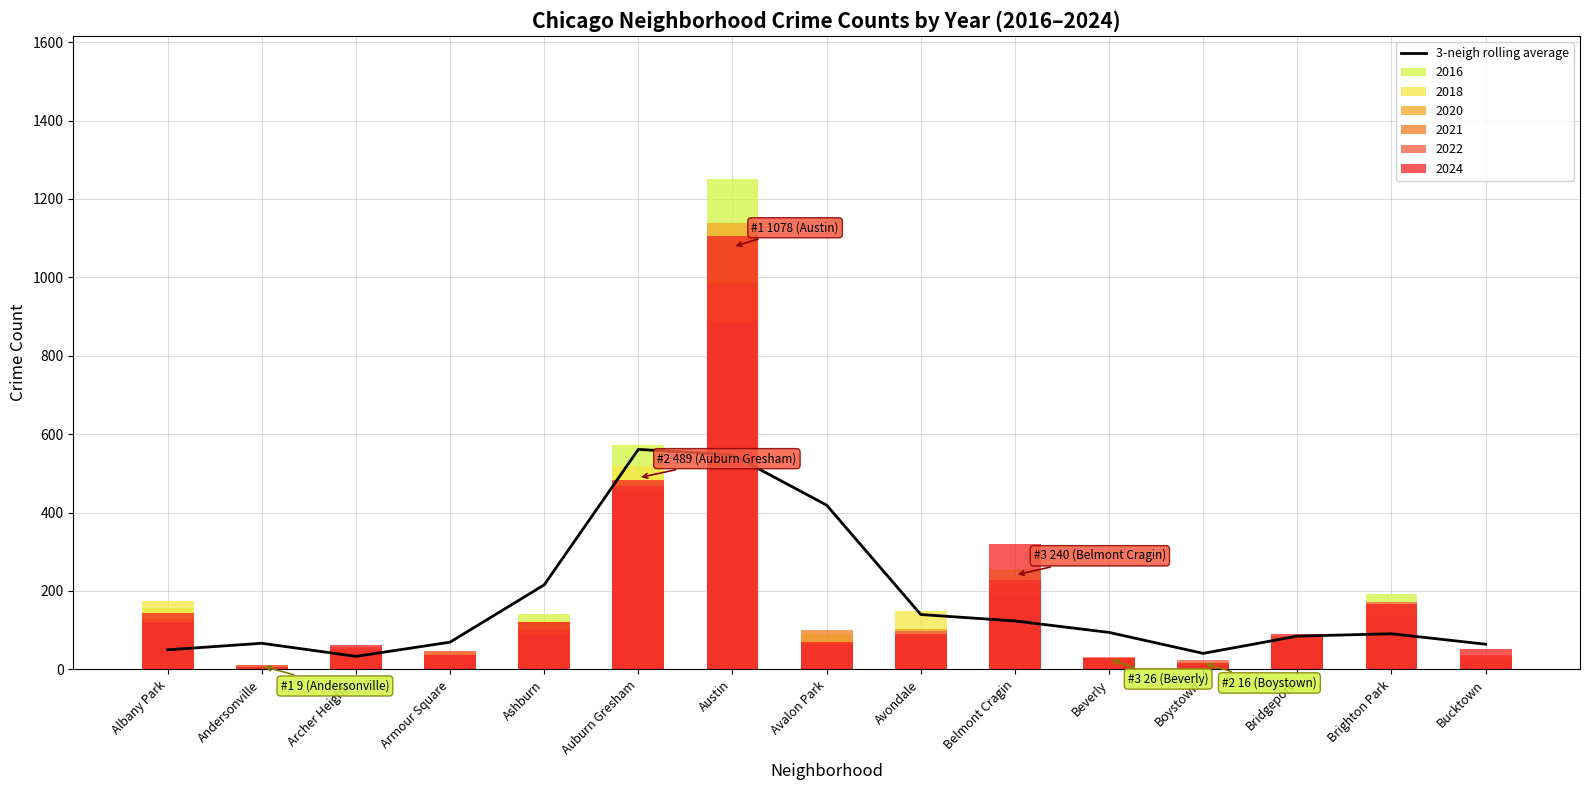

Reading right to left, what are all the values shown in this chart?

Bucktown=64.2	Brighton Park=90.9	Bridgeport=84.9	Boystown=40.9	Beverly=94.3	Belmont Cragin=123.6	Avondale=140.0	Avalon Park=419.0	Austin=547.2	Auburn Gresham=561.2	Ashburn=215.7	Armour Square=69.5	Archer Heights=33.3	Andersonville=66.7	Albany Park=50.0